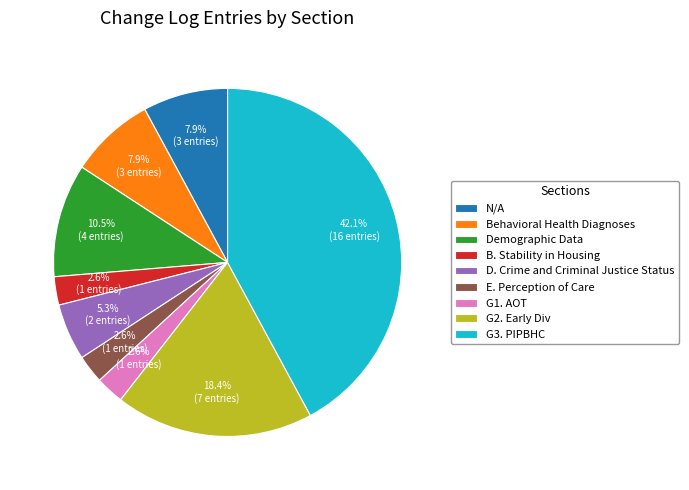

Is there any slice that represents more than half of the pie?

No